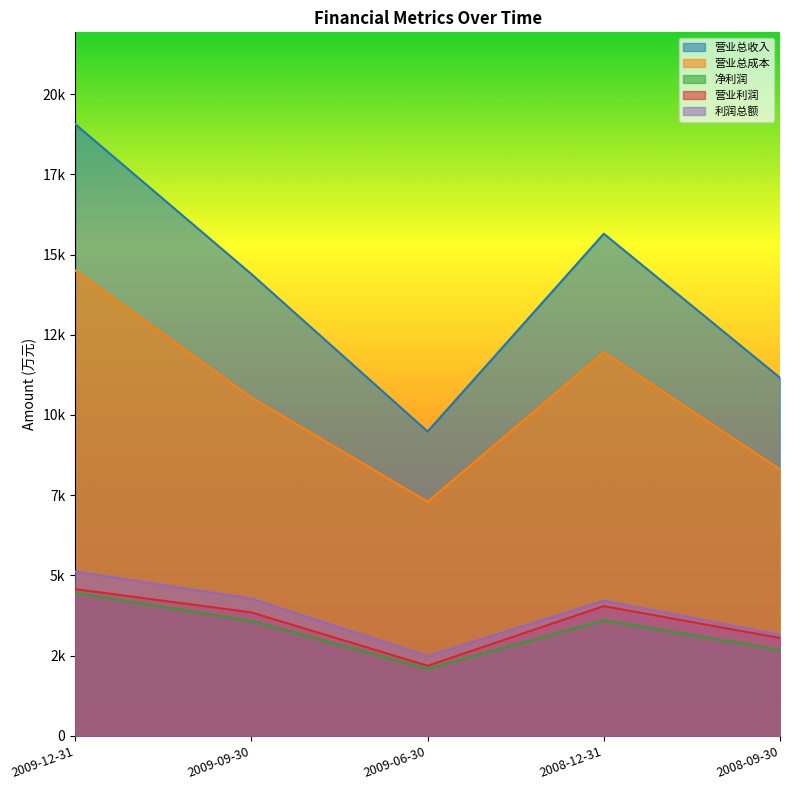

True or false: 净利润 and 营业总收入 cross at least once.

False